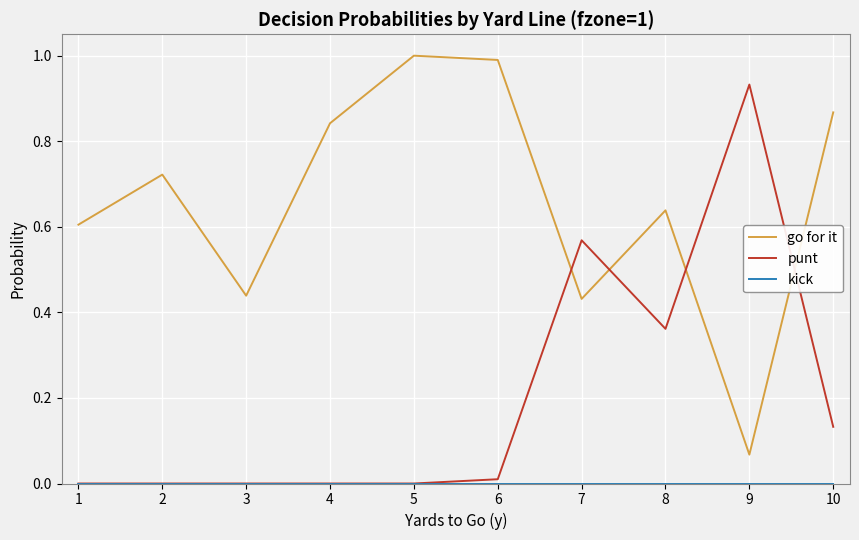

After their last crossing, which series has the higher values: go for it or punt?

go for it